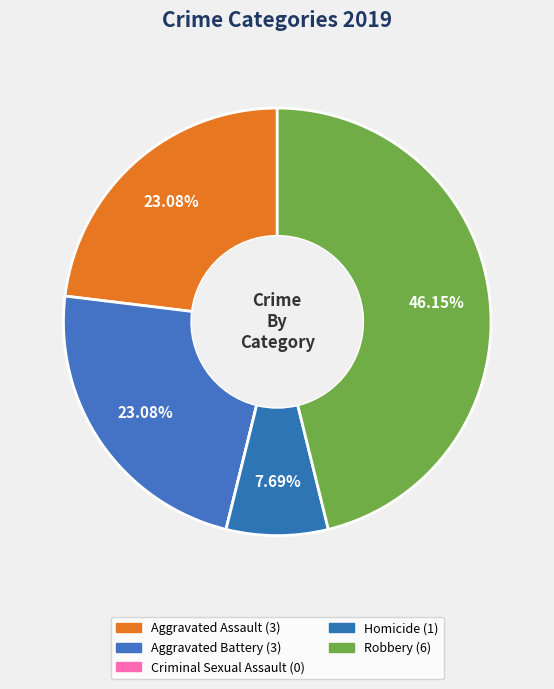

Is it true that Robbery is 38% of the pie?

False